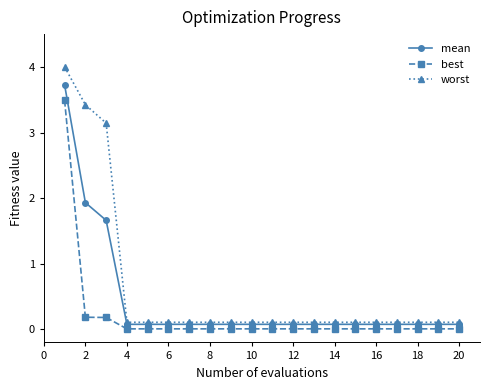

Which series has the largest range (max minus min)?

worst